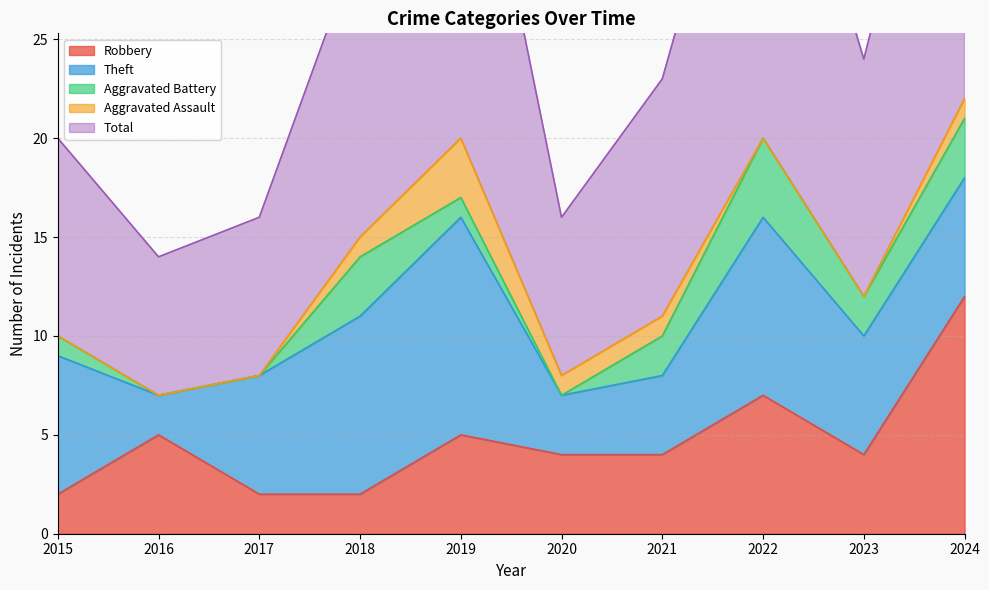

List the labels in order of Total value, largest first.

2024, 2019, 2022, 2018, 2021, 2023, 2015, 2017, 2020, 2016